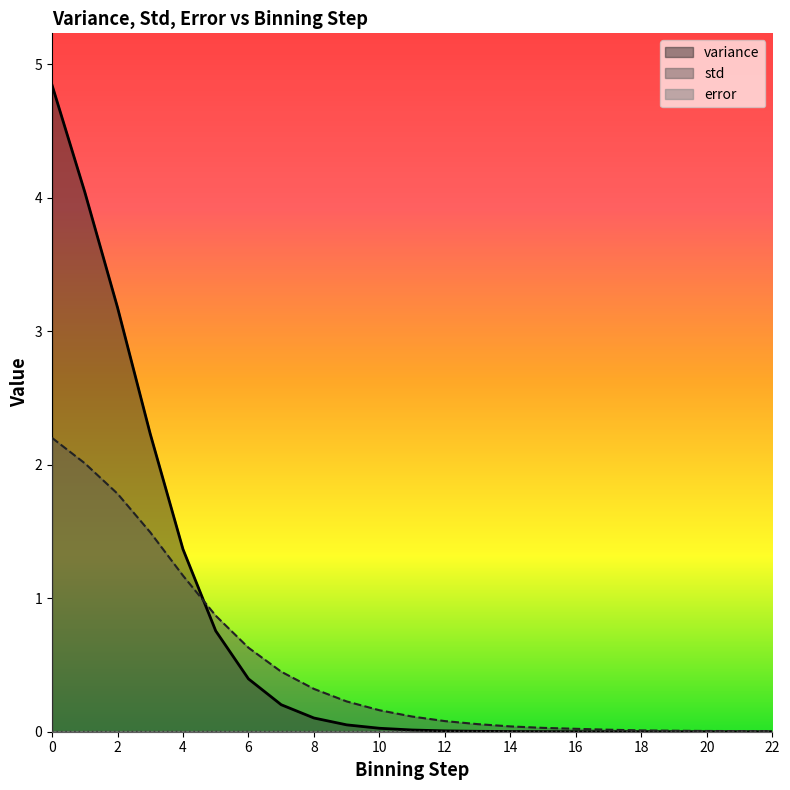

Which series has the largest total across all categories?

variance